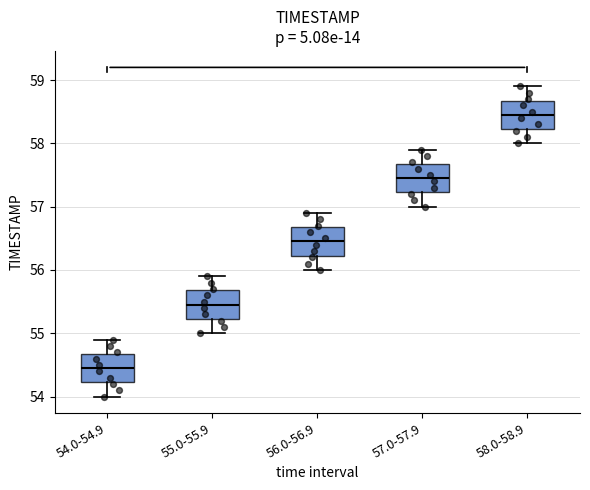

Reading left to right, transcribe this box plot: for each box, give where its median line is, the range the box spans, and where its two whiskers end, as read against the y-axis. The values are not printed on the chart, so give them approximately, as read against the axis.

54.0-54.9: median 54.5, box 54.2 to 54.7, whiskers 54.0 to 54.9
55.0-55.9: median 55.5, box 55.2 to 55.7, whiskers 55.0 to 55.9
56.0-56.9: median 56.5, box 56.2 to 56.7, whiskers 56.0 to 56.9
57.0-57.9: median 57.5, box 57.2 to 57.7, whiskers 57.0 to 57.9
58.0-58.9: median 58.5, box 58.2 to 58.7, whiskers 58.0 to 58.9